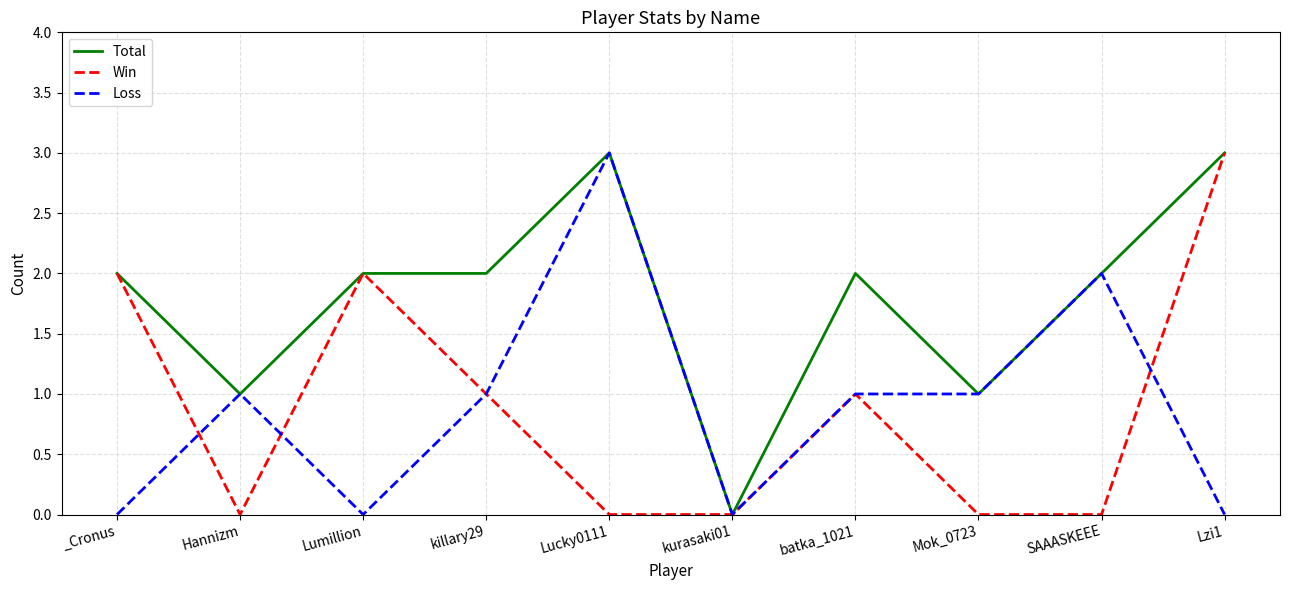

How many lines are shown in the chart?

3